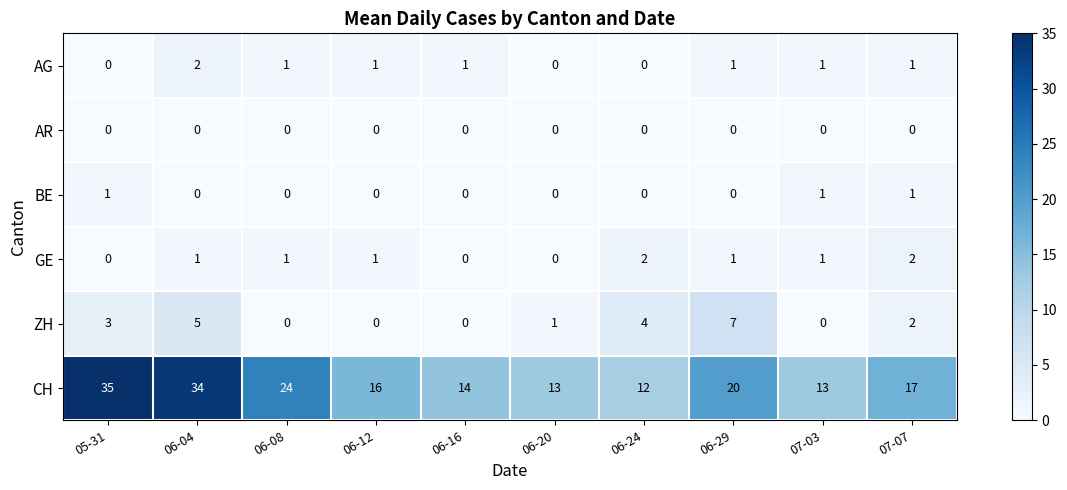

What is the sum of the CH values at 06-08 and 07-03?

37